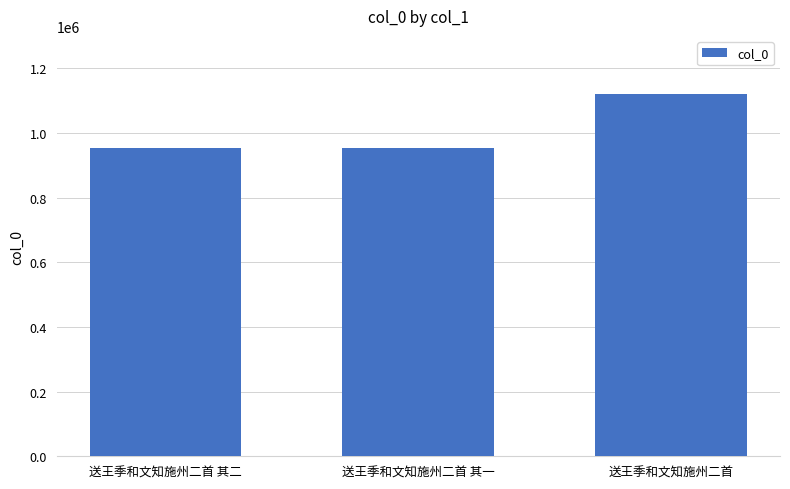

What is the smallest value displayed?

952550